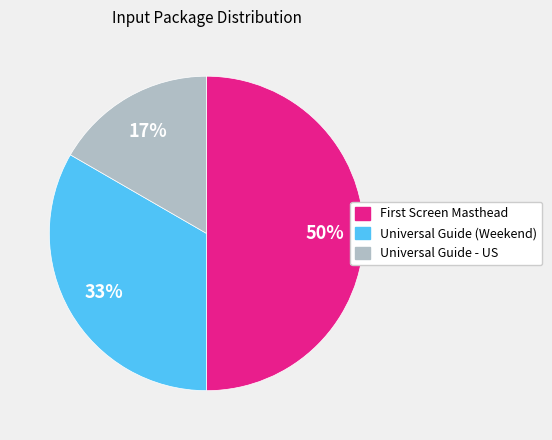

What percentage is the Universal Guide (Weekend) slice, to the nearest percent?

33%